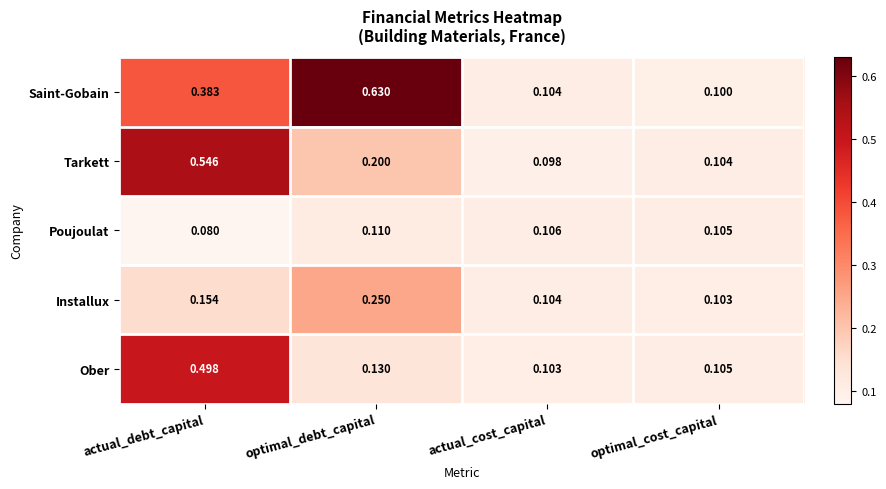

At which label is Ober closest to 0?

actual_cost_capital